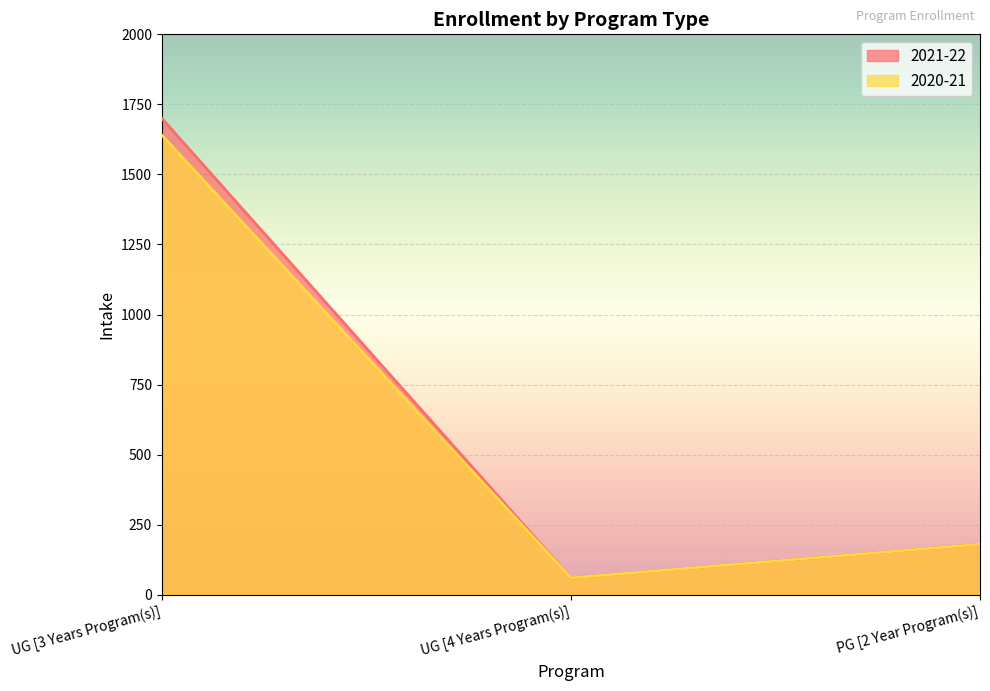

At which label does 2020-21 first exceed 180?

UG [3 Years Program(s)]